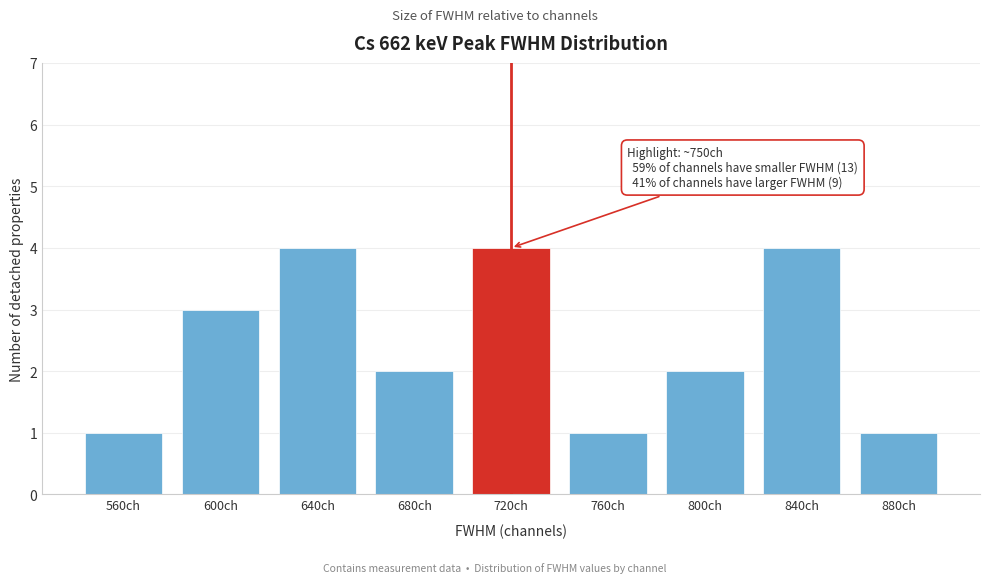

Reading right to left, transcribe all the data shown in this chart.

880ch=1	840ch=4	800ch=2	760ch=1	720ch=4	680ch=2	640ch=4	600ch=3	560ch=1